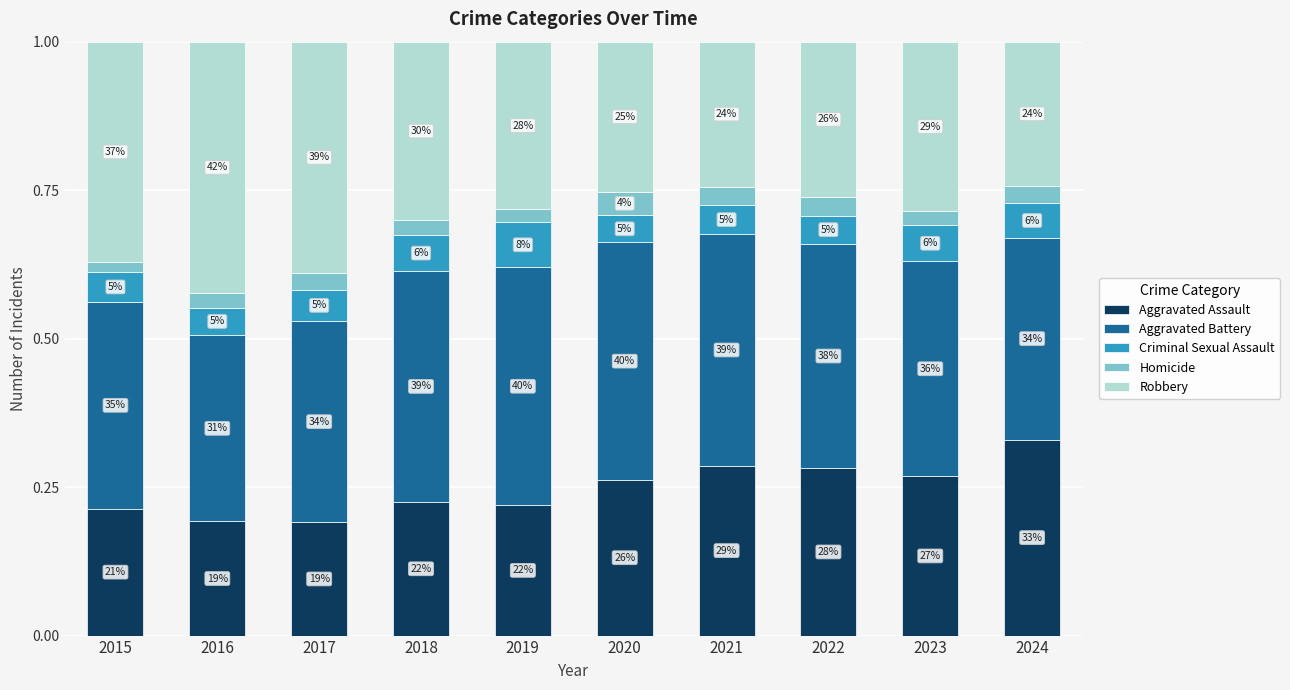

At which label is Homicide closest to 0?

2015